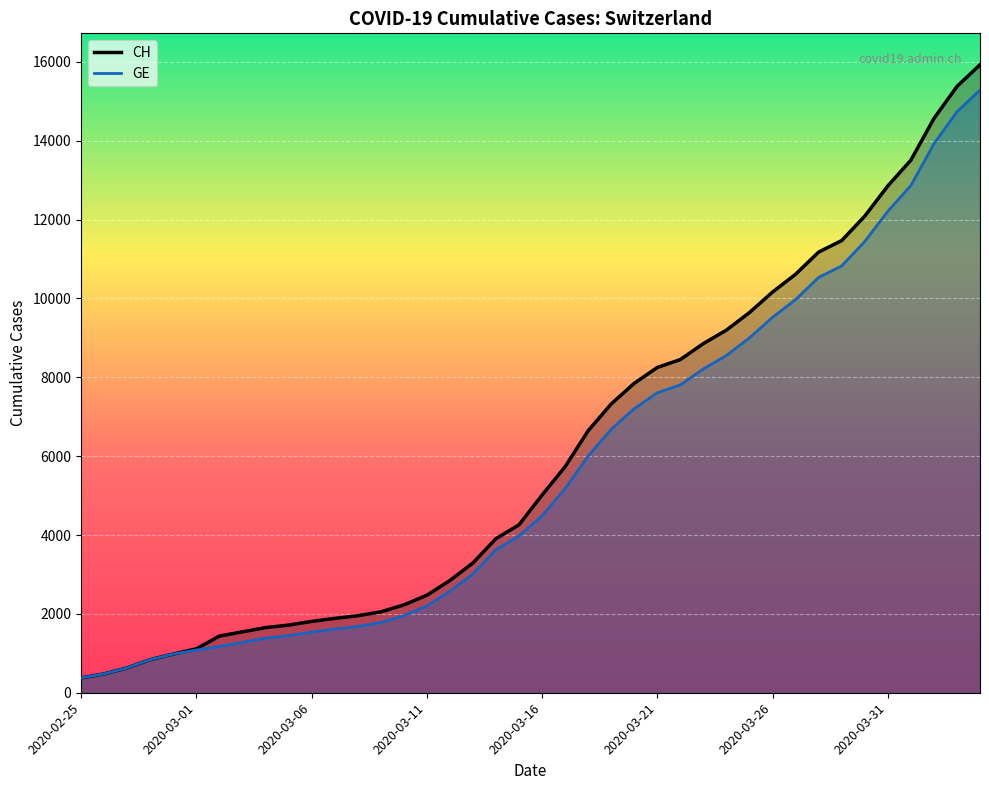

What are all the series names shown in the legend?

CH, GE